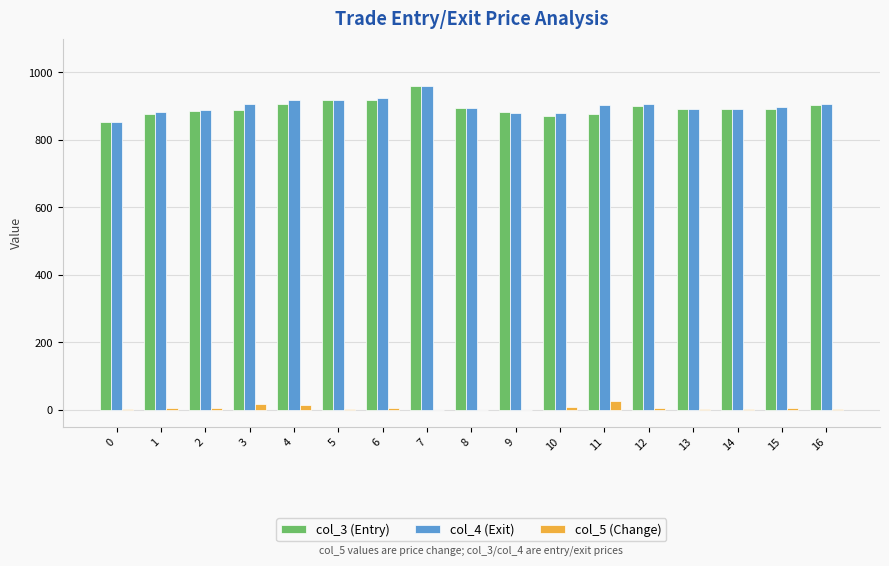

What is the maximum value shown in the chart?

960.7